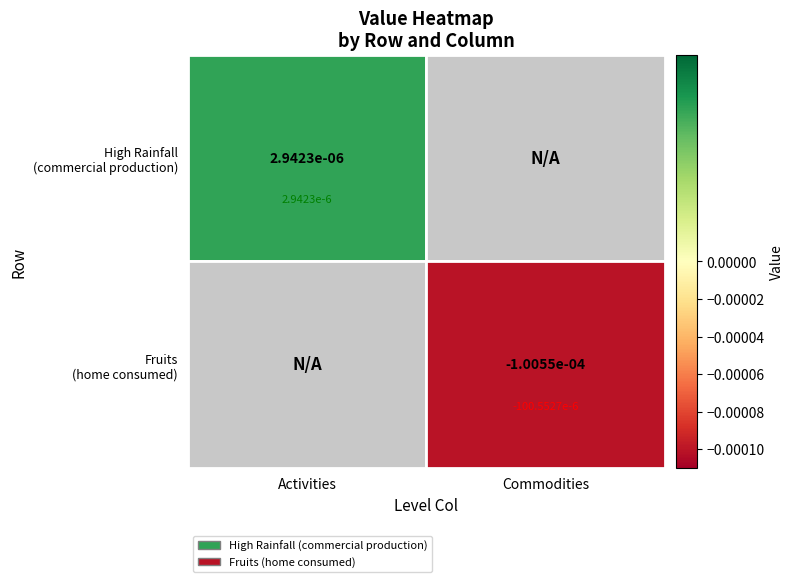

Where is the data nearest to the value 0?

High Rainfall (commercial production)